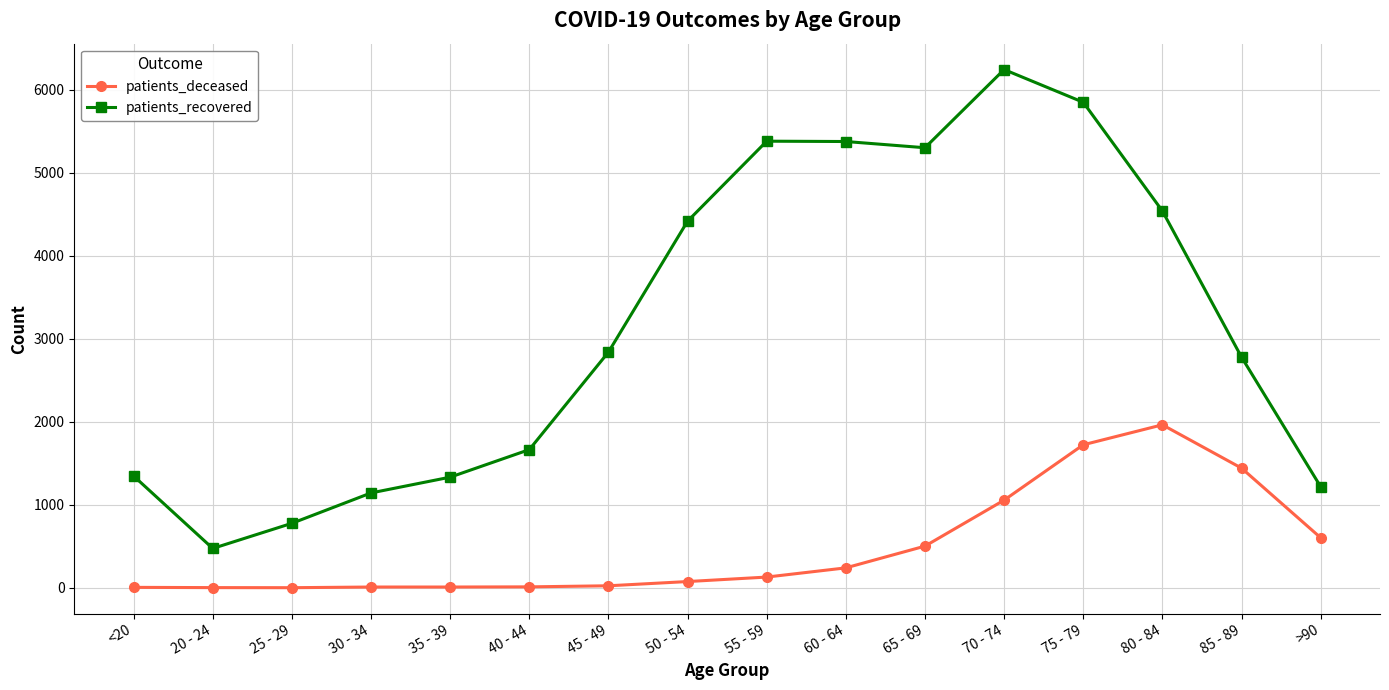

Is the value of patients_recovered at >90 greater than the value of patients_deceased at >90?

Yes